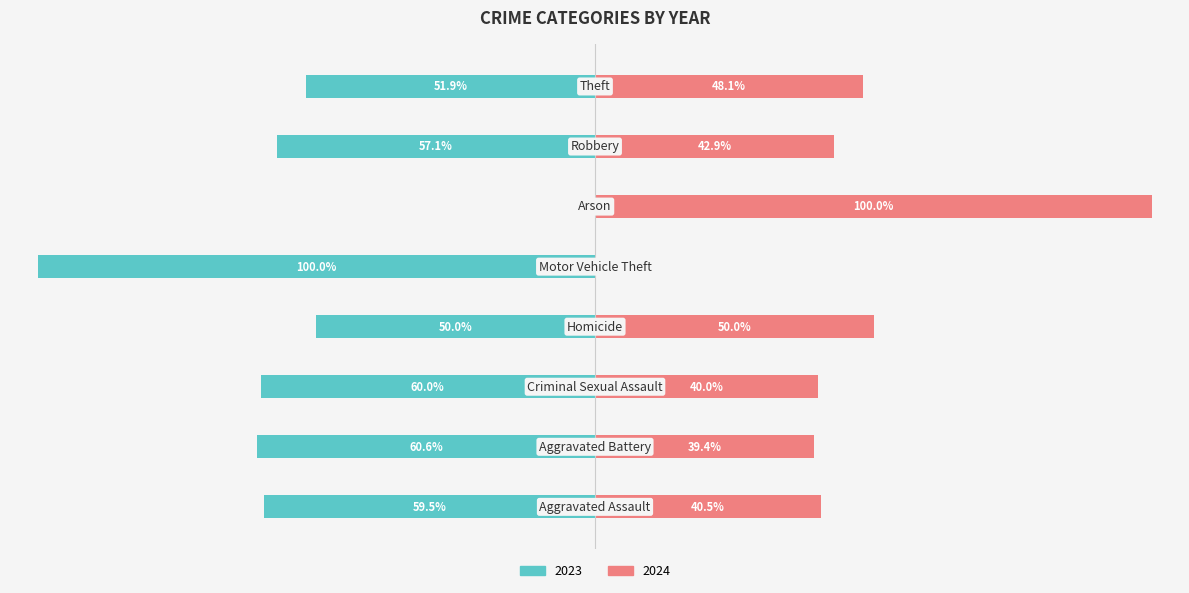

How many distinct data groups are displayed?

2